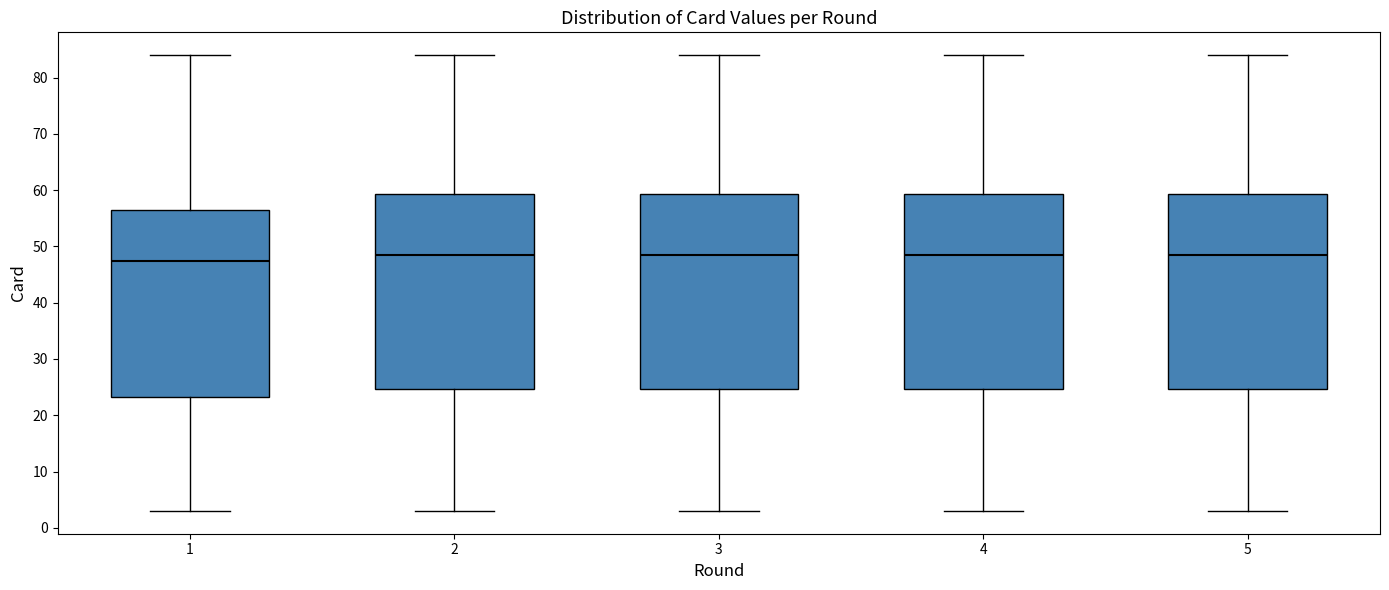

Where is the lower edge of the box at x = 1 on the y-axis? The values are not printed on the chart, so give them approximately, as read against the axis.

23